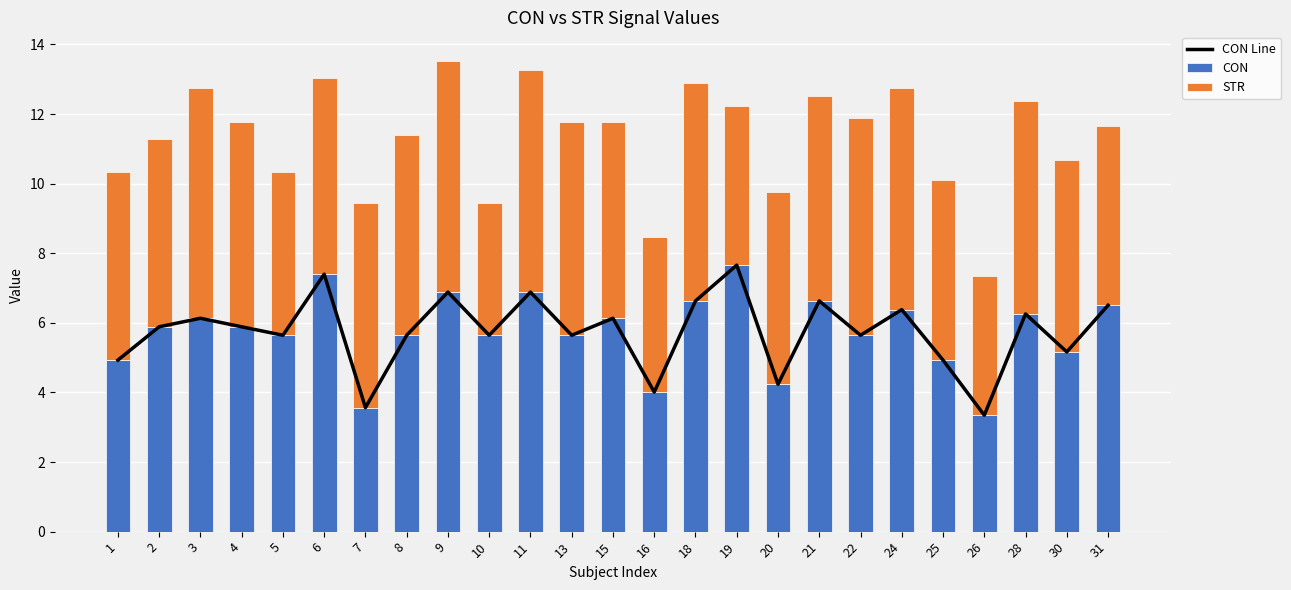

What is the difference between the second highest and minimum values in the CON Line series?

4.1